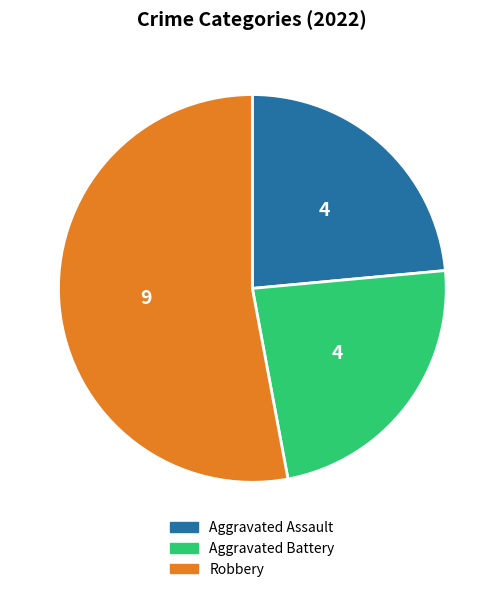

Which slice is the largest?

Robbery